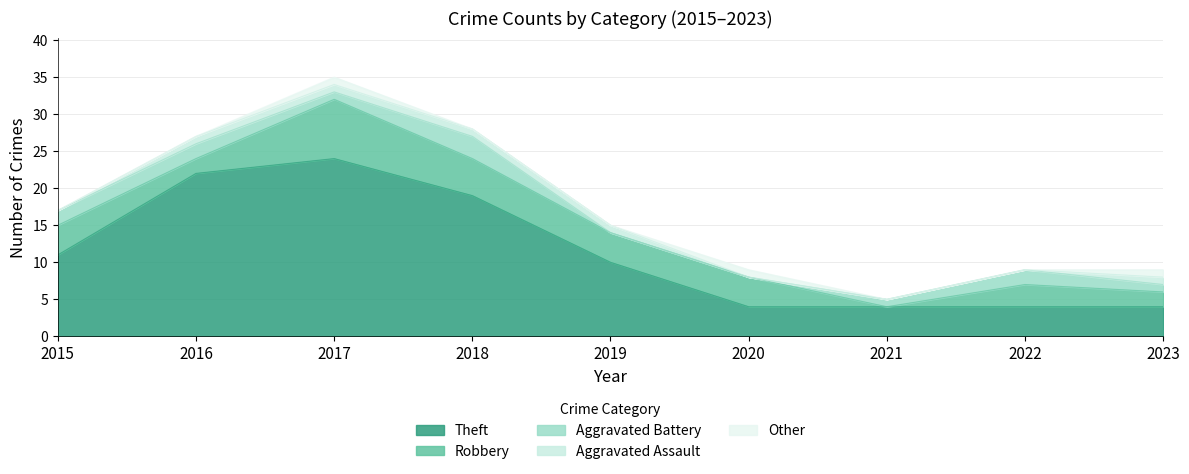

What is the maximum value shown in the chart?

24